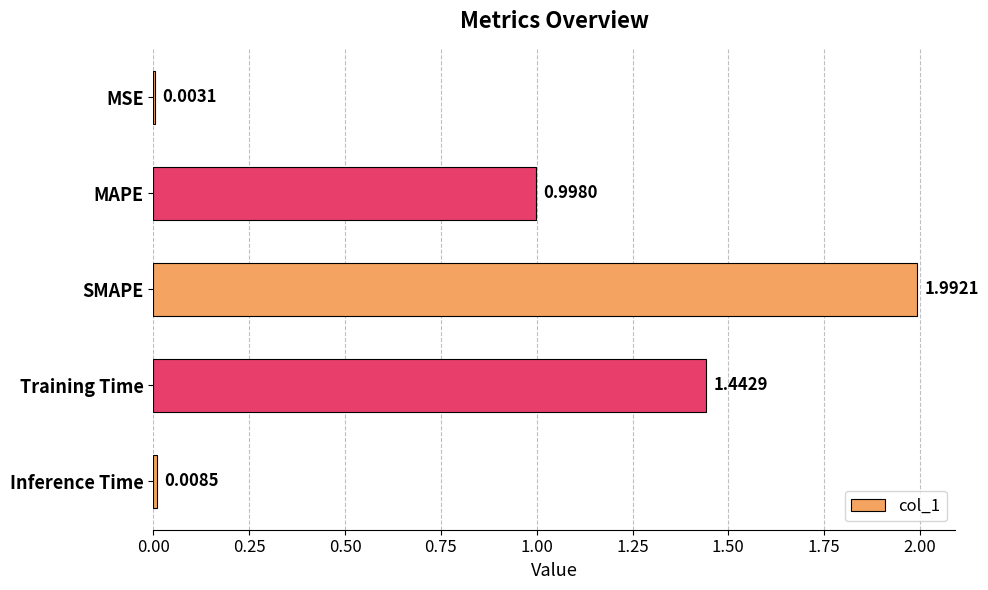

What is the sum of all values?

4.4